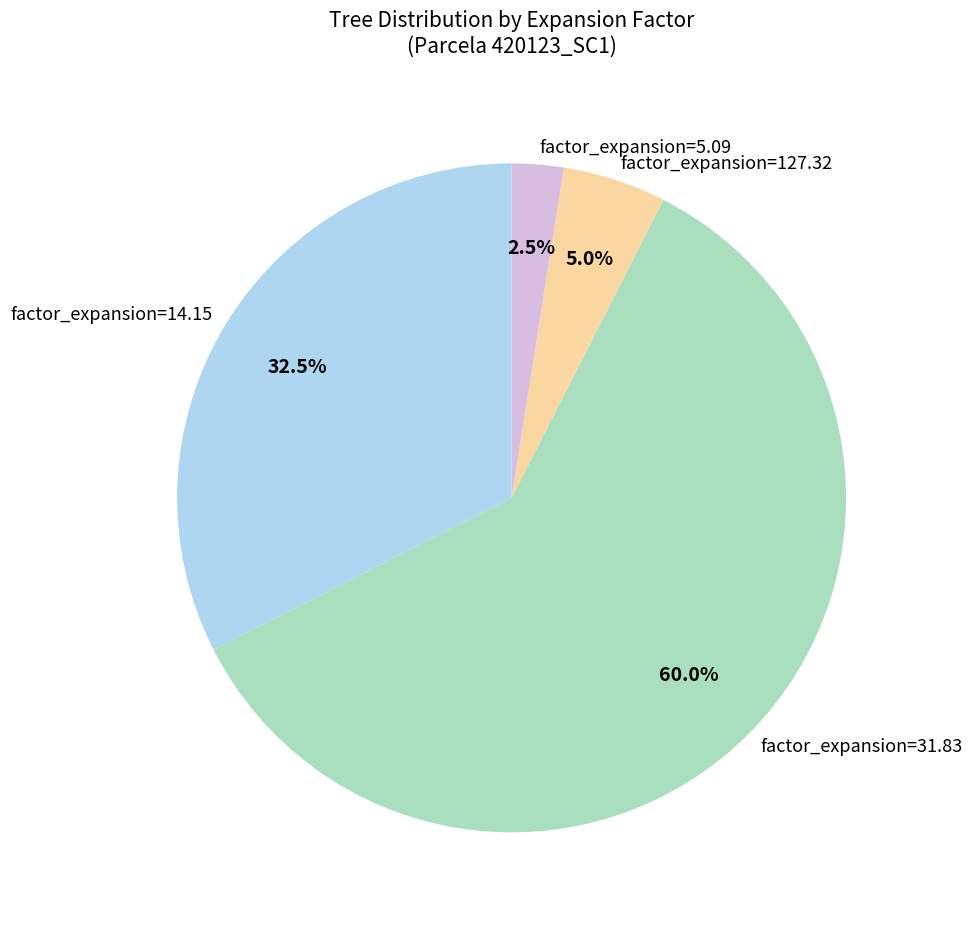

How many slices are in this pie chart?

4